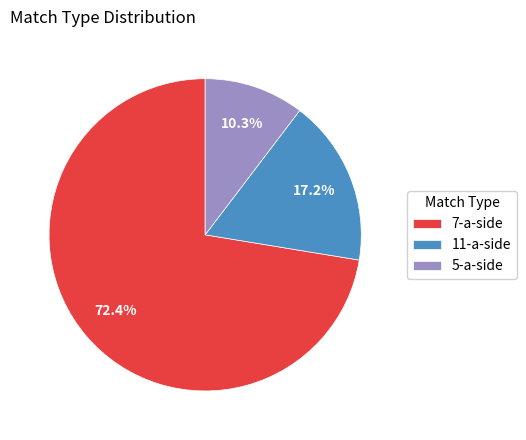

To the nearest percent, what percentage of the pie is 5-a-side?

10%